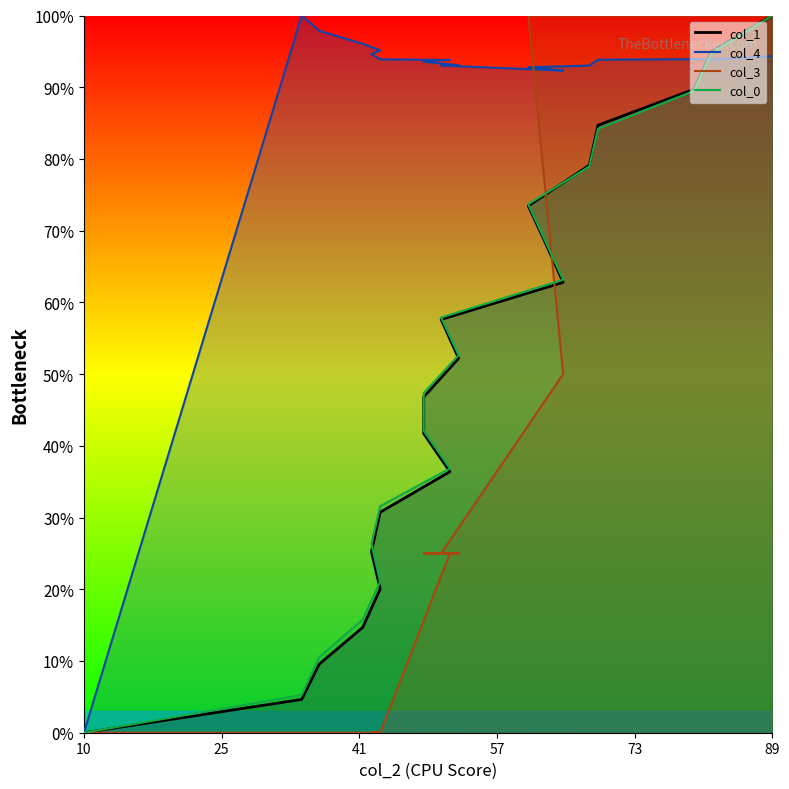

How many distinct data groups are displayed?

4